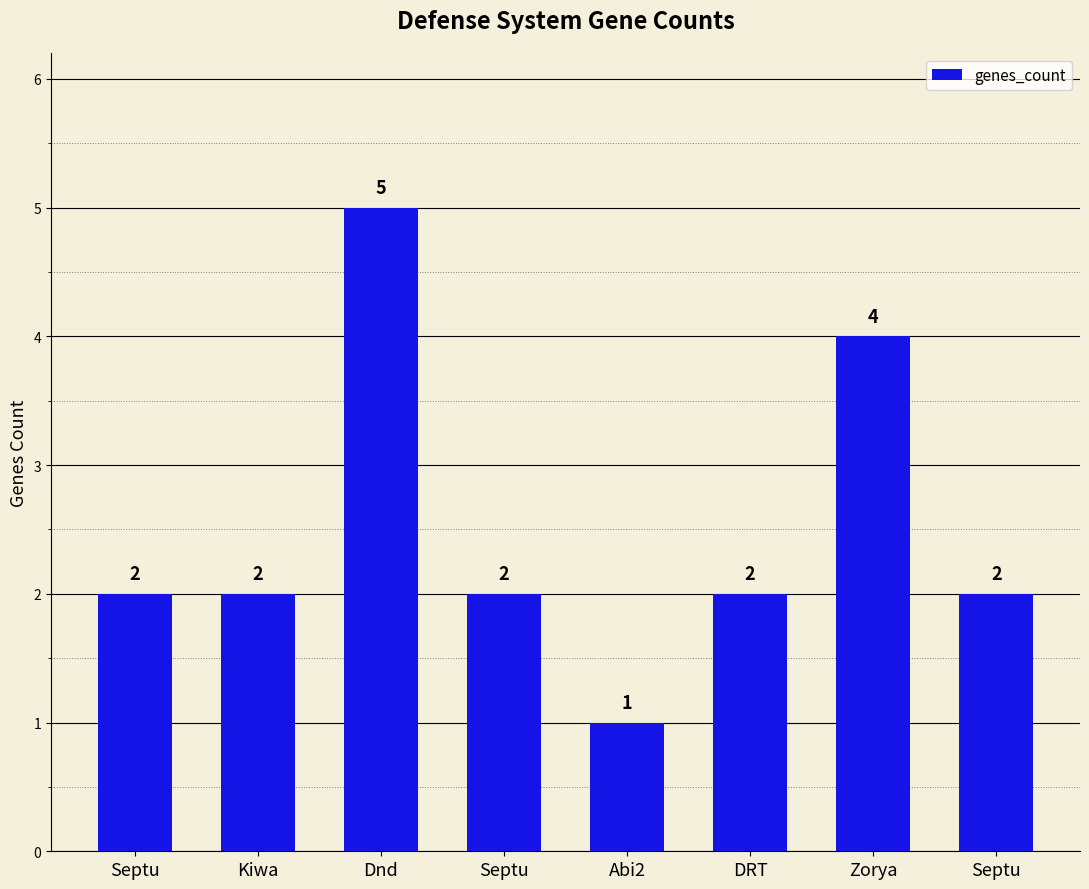

Count the number of categories in the chart.

8